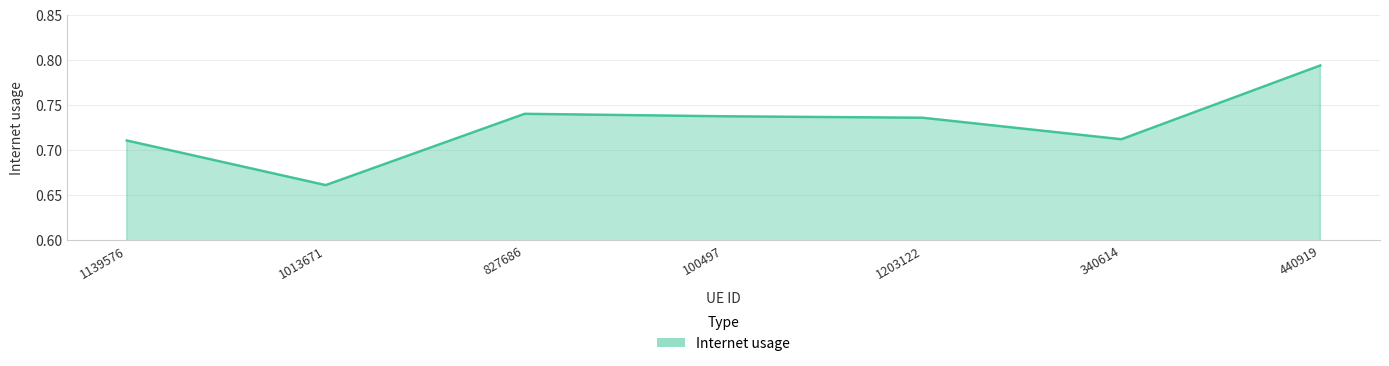

True or false: the data shows 1.1 at 827686.

False